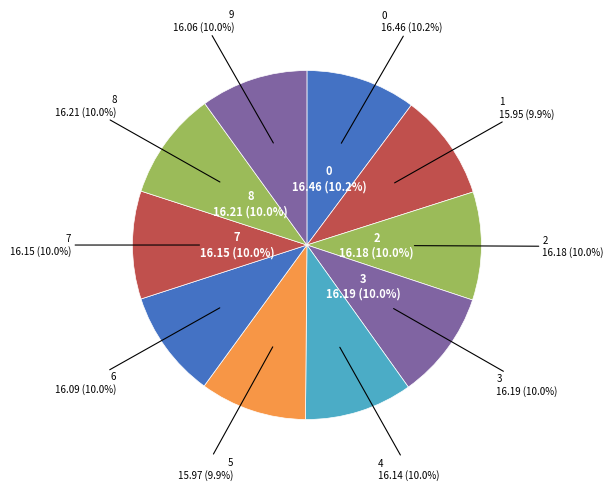

True or false: 4 accounts for 22% of the total.

False